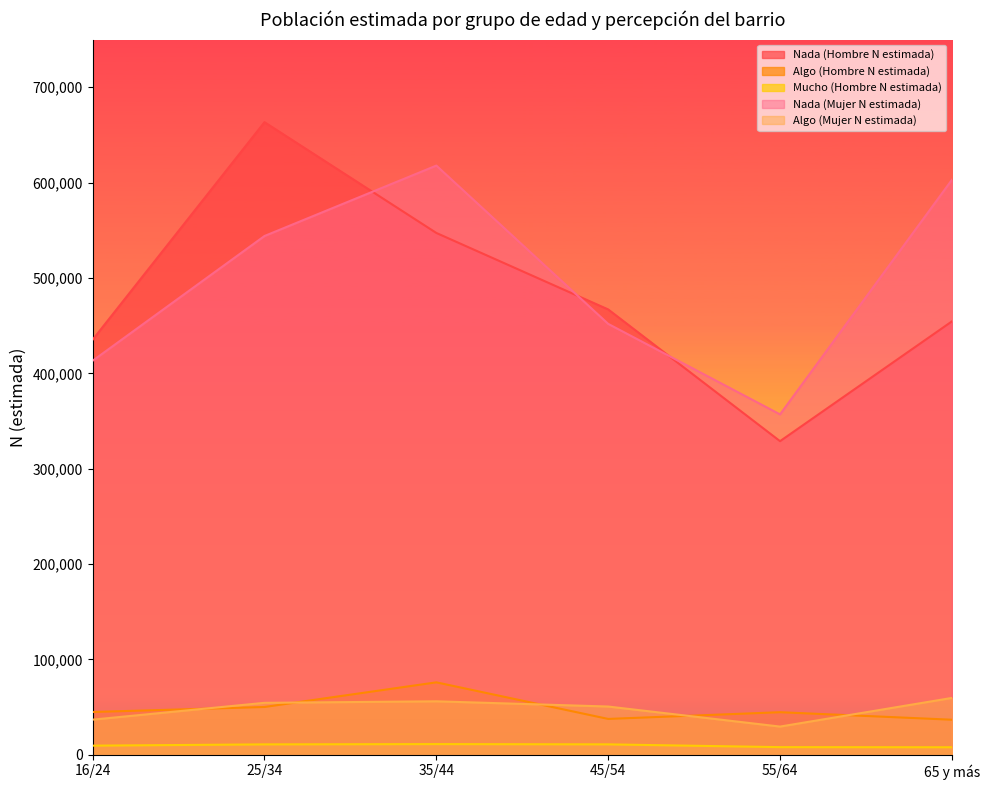

Rank the series by their maximum value, from highest to lowest.

Nada (Hombre N estimada), Nada (Mujer N estimada), Algo (Hombre N estimada), Algo (Mujer N estimada), Mucho (Hombre N estimada)